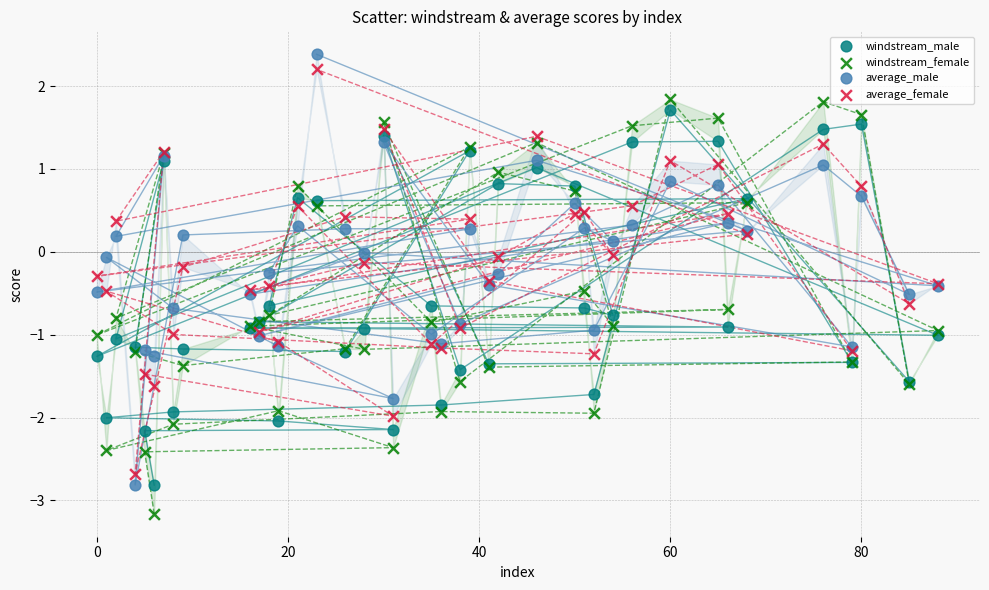

Which series reaches the minimum Y coordinate?

windstream_female